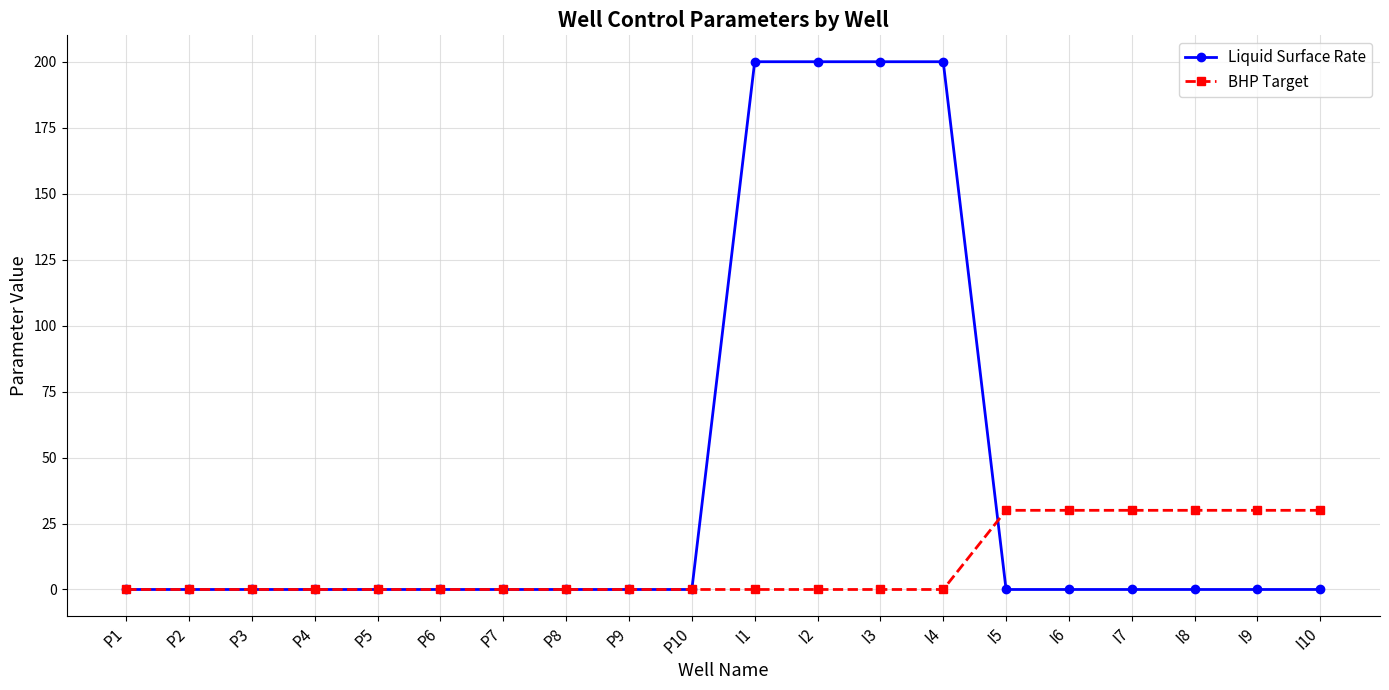

What is the difference between the maximum and minimum values in the BHP Target series?

30